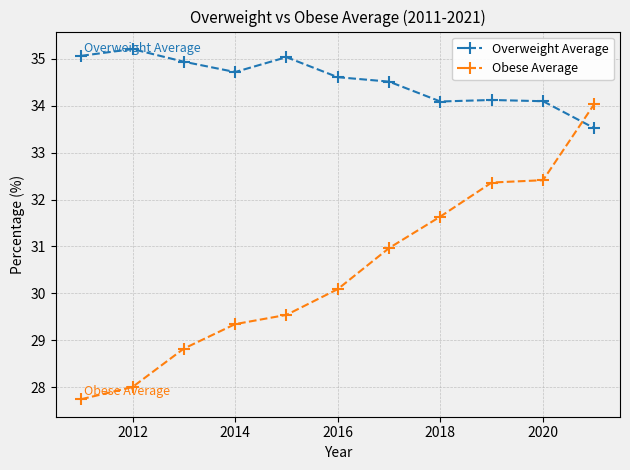

How many values in the Obese Average series exceed 30?

6